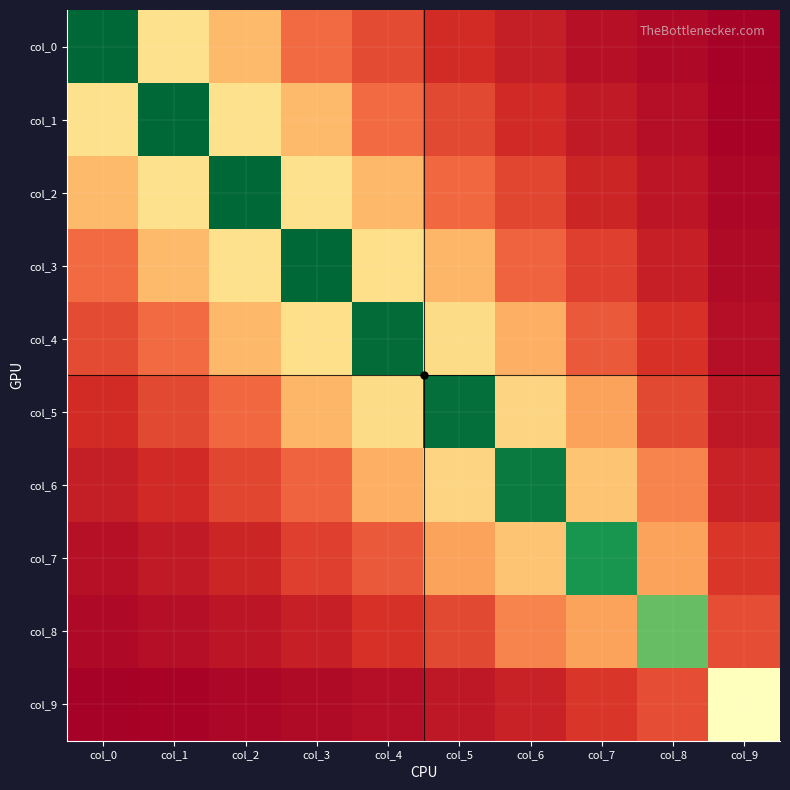

At which category does the chart reach its minimum across all series?

col_9